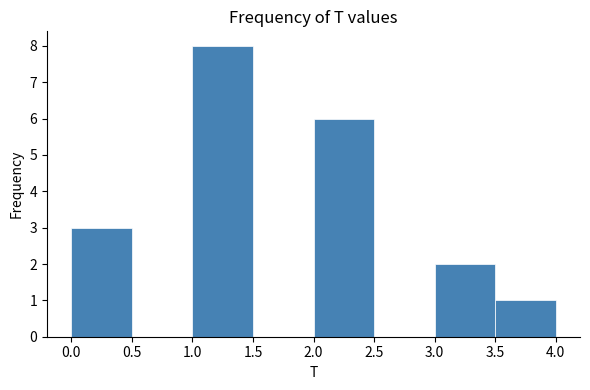

Over which range of the x-axis is the bar tallest?

1.0 to 1.5